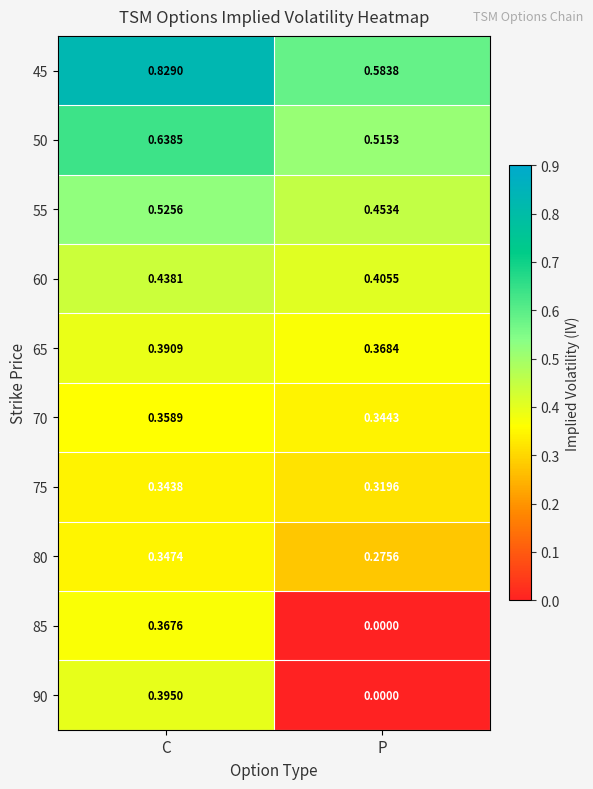

Is the value of 45 at C greater than the value of 65 at P?

Yes